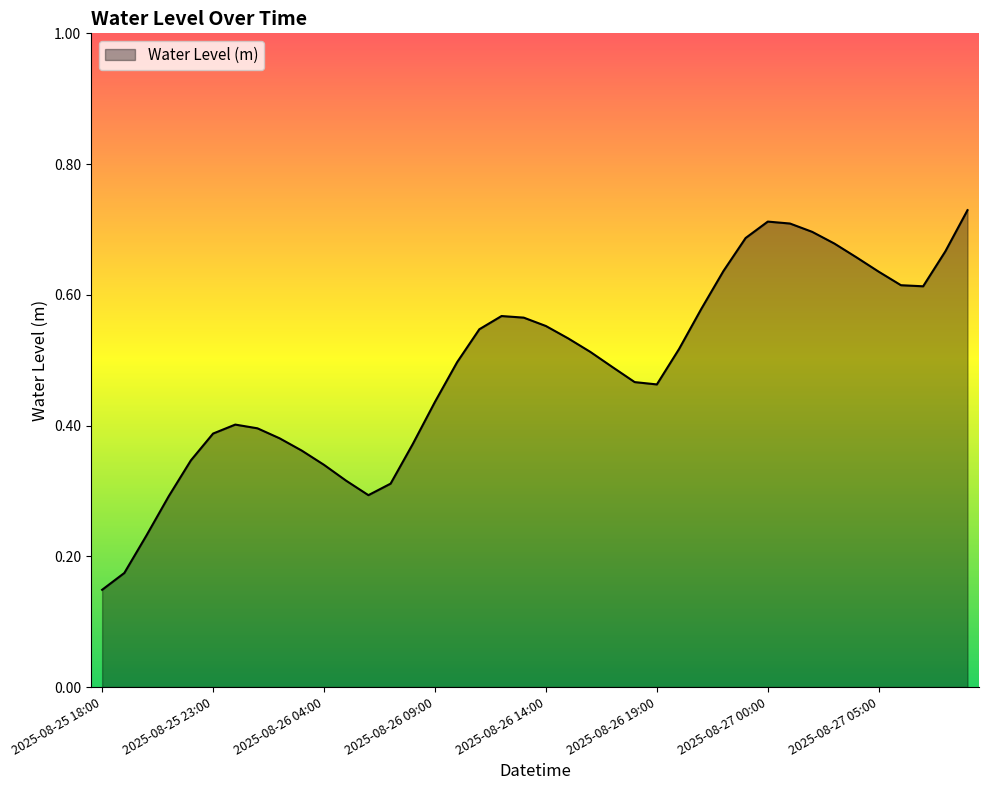

Does the chart display data point markers on the line(s)?

No